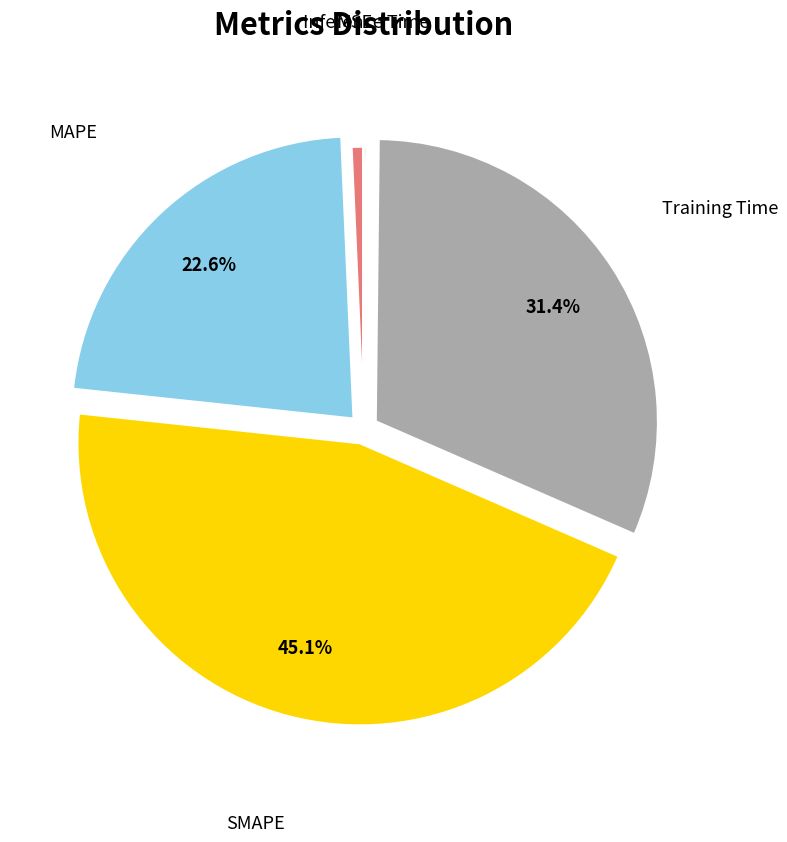

Does any single category account for the majority?

No